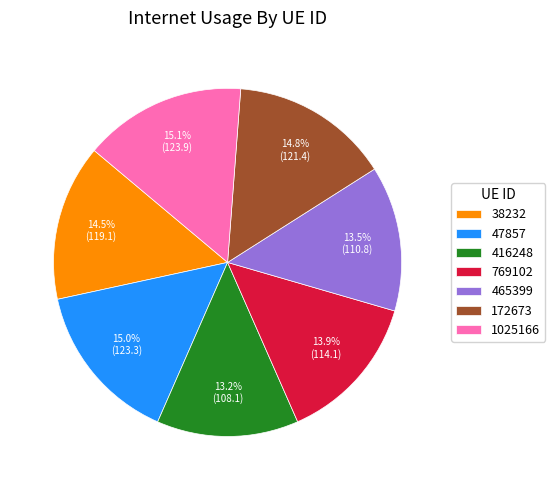

The 769102 slice represents 8% of the pie. True or false?

False